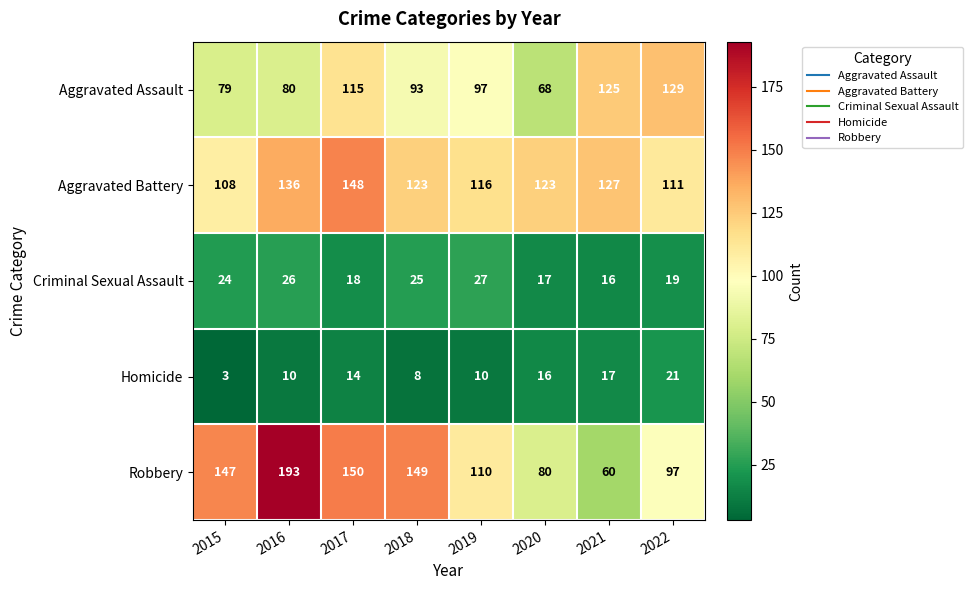

The Homicide series shows 8 at 2018. True or false?

True